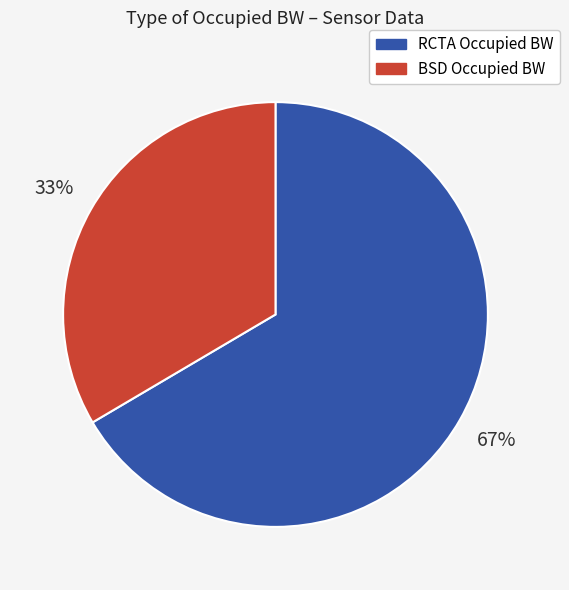

True or false: BSD Occupied BW accounts for 33% of the total.

True